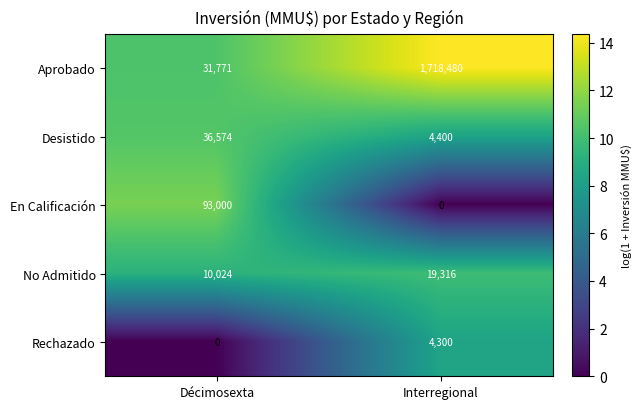

The Aprobado series shows 31771 at Décimosexta. True or false?

True